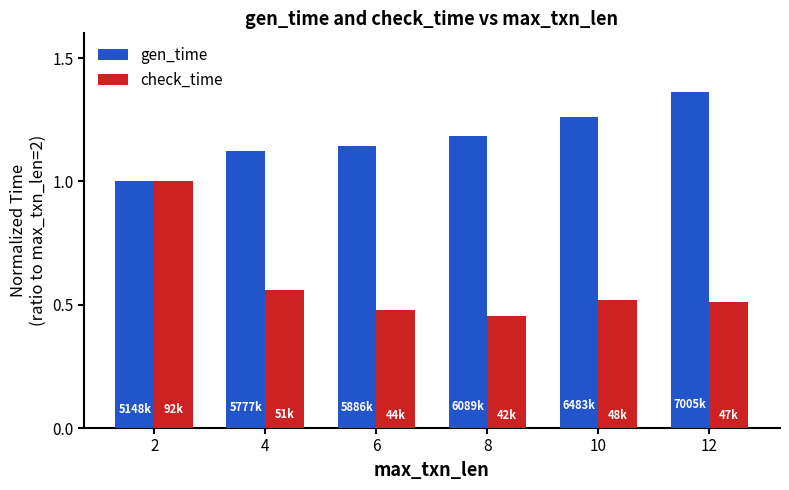

At which category is the sum across all series the highest?

2